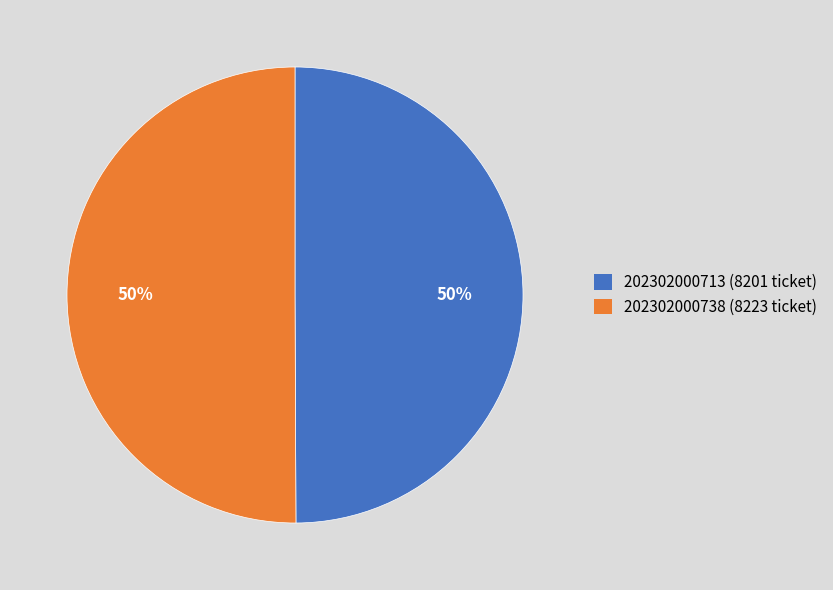

What is the ratio of the value at 202302000713 (8201 ticket) to the value at 202302000738 (8223 ticket)?

1.0